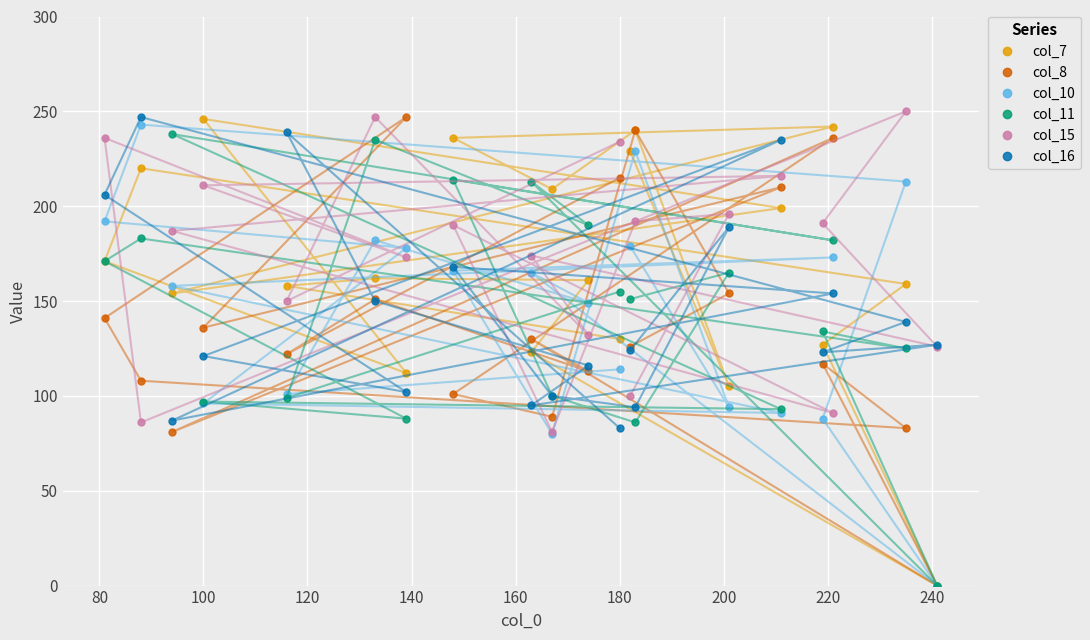

The value of col_7 at 100 is 246. True or false?

True